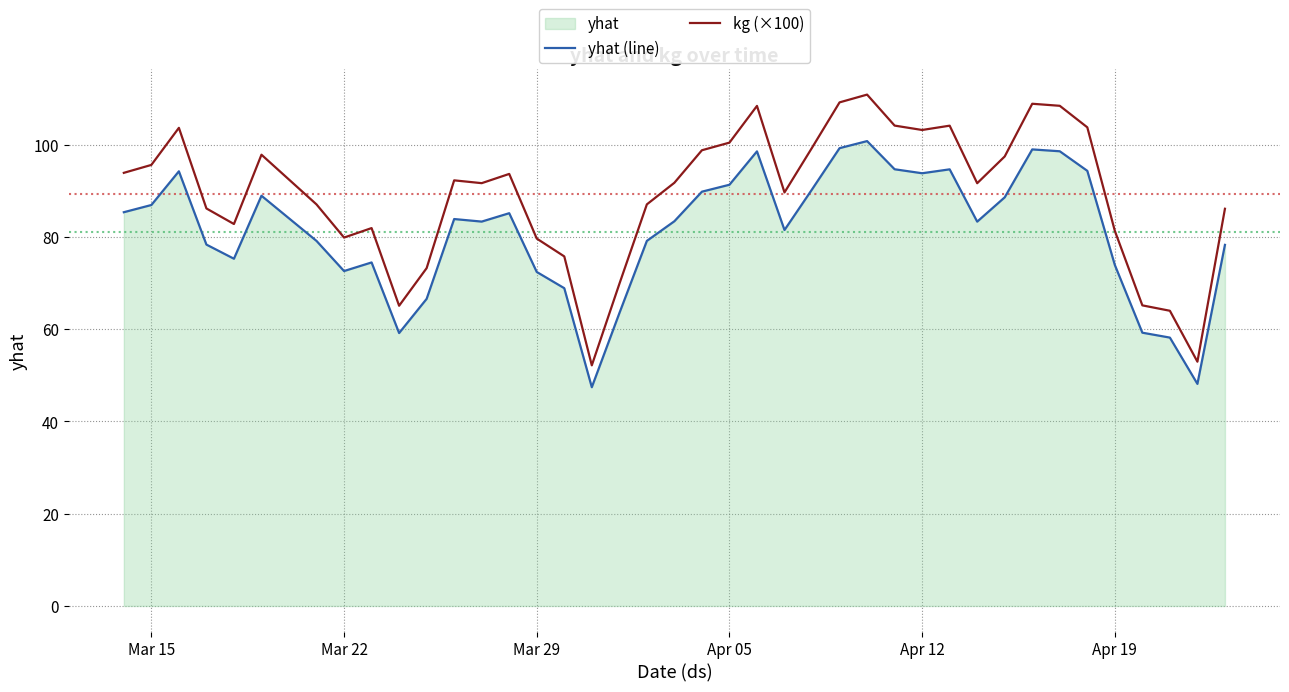

What is the spread (max minus min) of values at Apr 12?

9.4